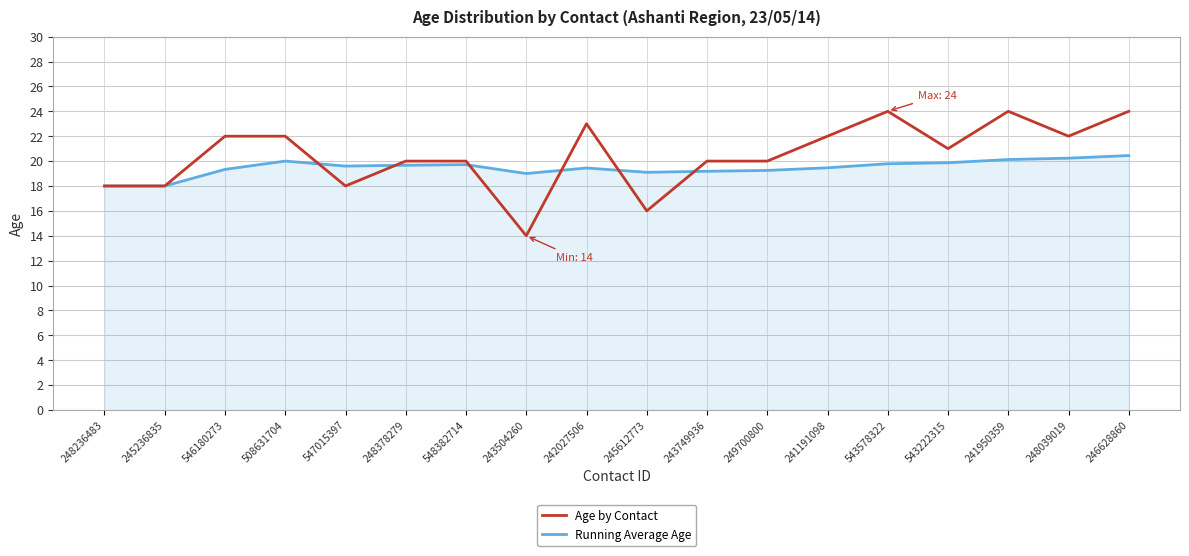

What position from the right is 242027506?

10